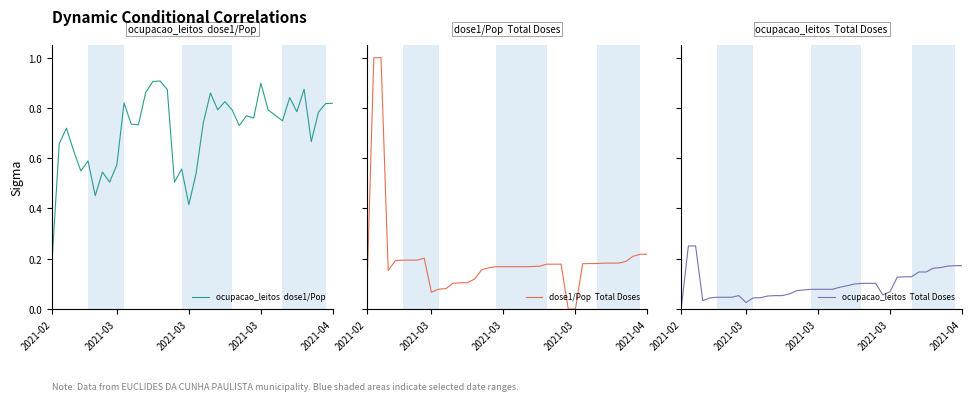

Is it true that ocupacao_leitos  dose1/Pop equals 0.7 at 18?

False